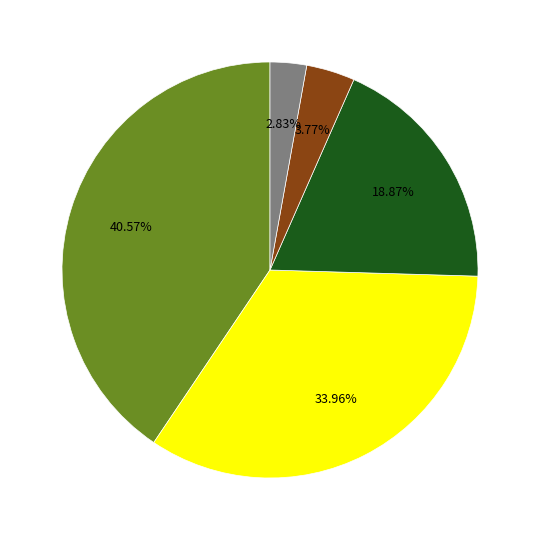

Does any single category account for the majority?

No